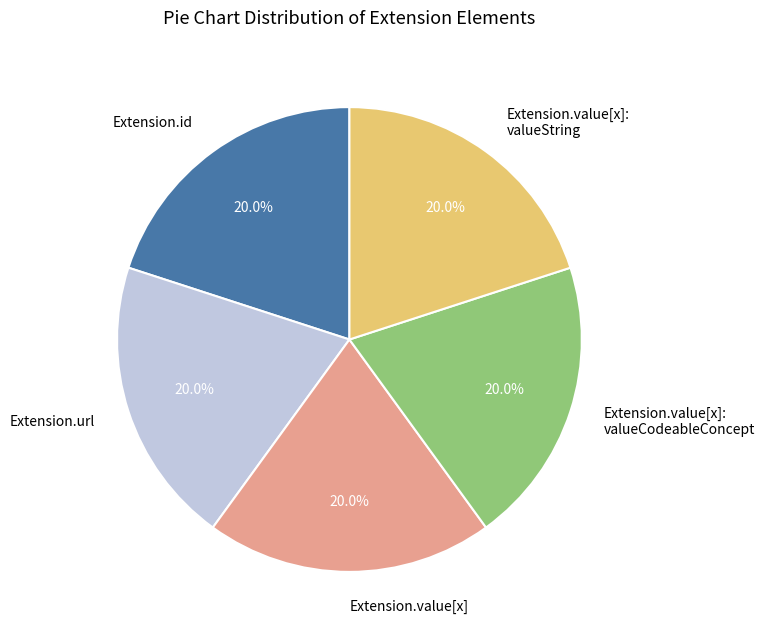

What is the ratio of the value at Extension.url to the value at Extension.value[x]?

1.0